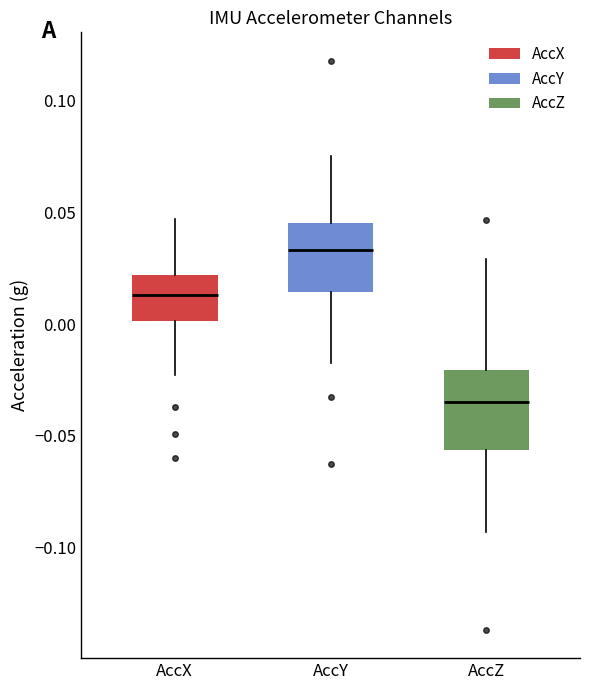

Comparing the boxes themselves (not the whiskers), which one is the tallest?

AccZ